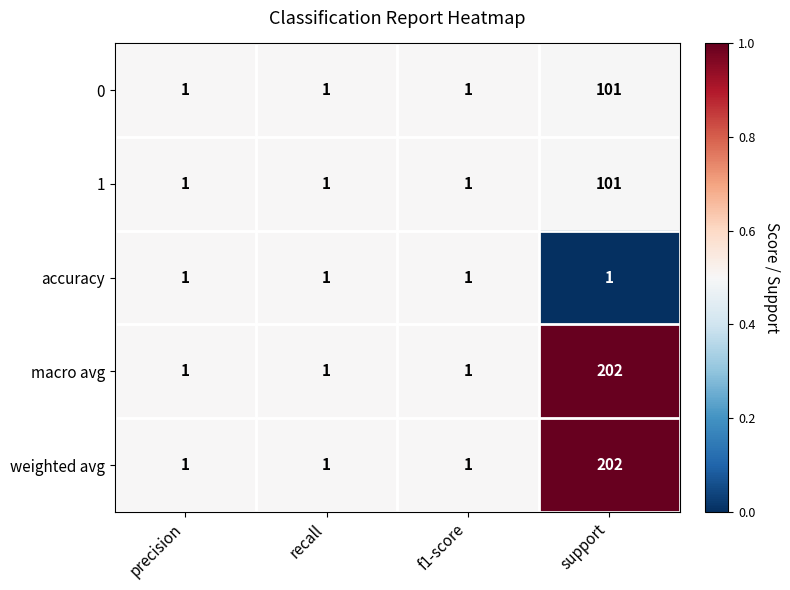

What is the spread (max minus min) of values at support?

201